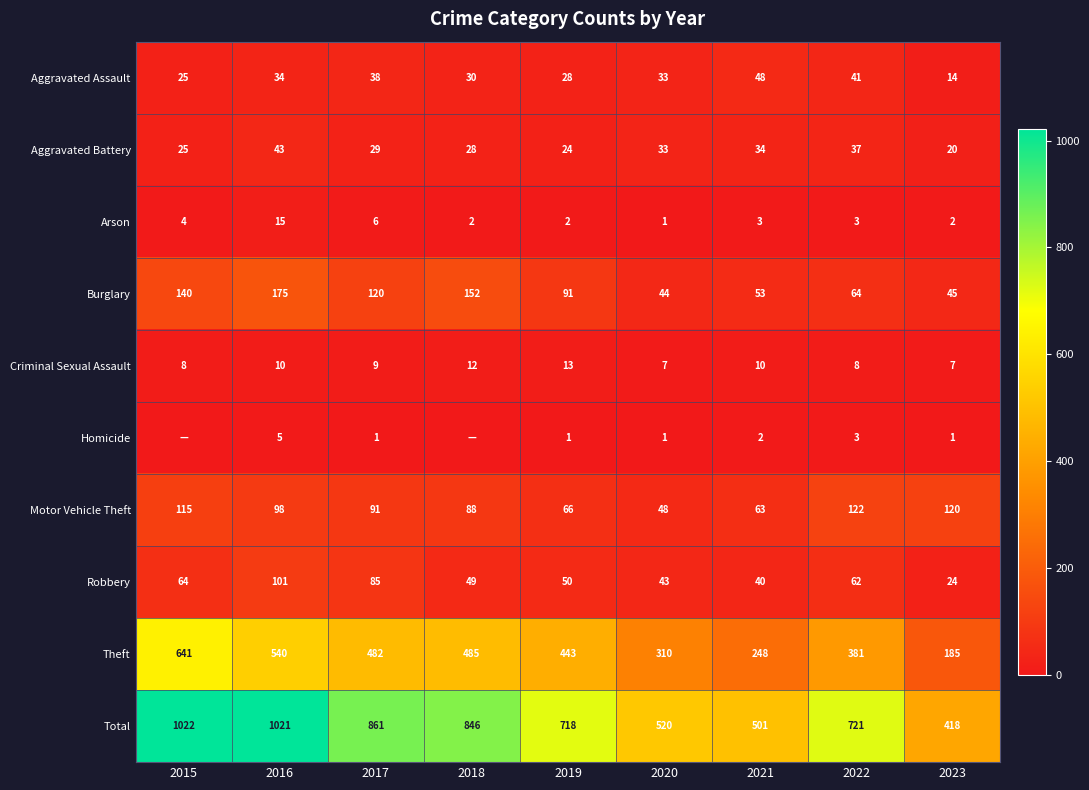

Which label corresponds to the smallest value in the chart?

2015